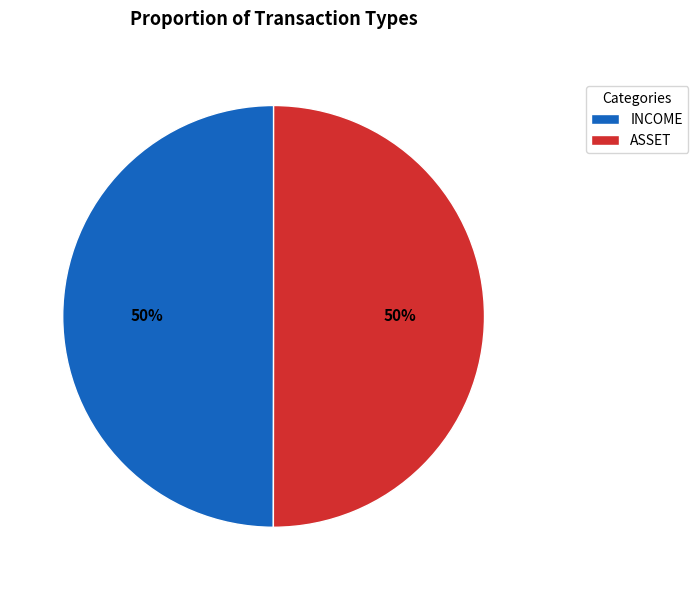

Approximately how many times larger is the value at INCOME compared to ASSET?

1.0